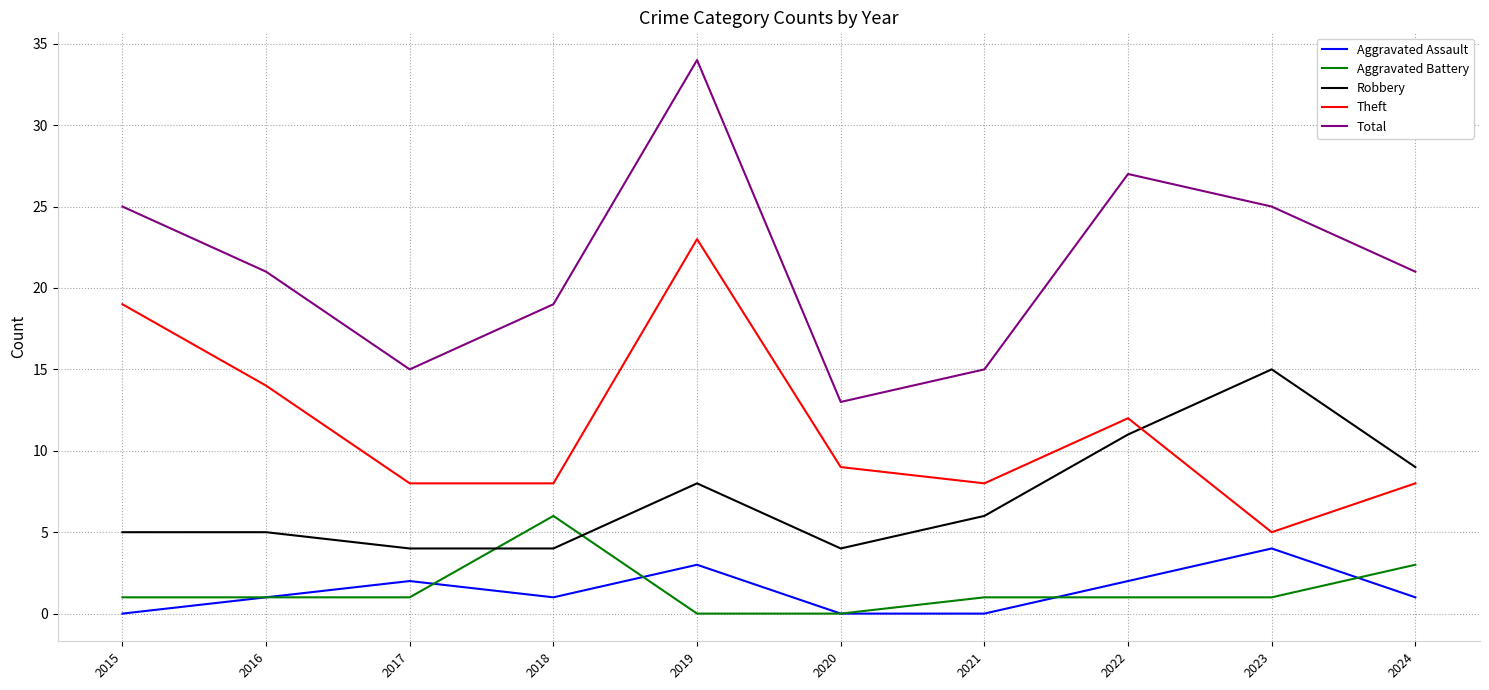

Reading left to right, transcribe all the data shown in this chart.

Aggravated Assault: 2015=0	2016=1	2017=2	2018=1	2019=3	2020=0	2021=0	2022=2	2023=4	2024=1
Aggravated Battery: 2015=1	2016=1	2017=1	2018=6	2019=0	2020=0	2021=1	2022=1	2023=1	2024=3
Robbery: 2015=5	2016=5	2017=4	2018=4	2019=8	2020=4	2021=6	2022=11	2023=15	2024=9
Theft: 2015=19	2016=14	2017=8	2018=8	2019=23	2020=9	2021=8	2022=12	2023=5	2024=8
Total: 2015=25	2016=21	2017=15	2018=19	2019=34	2020=13	2021=15	2022=27	2023=25	2024=21